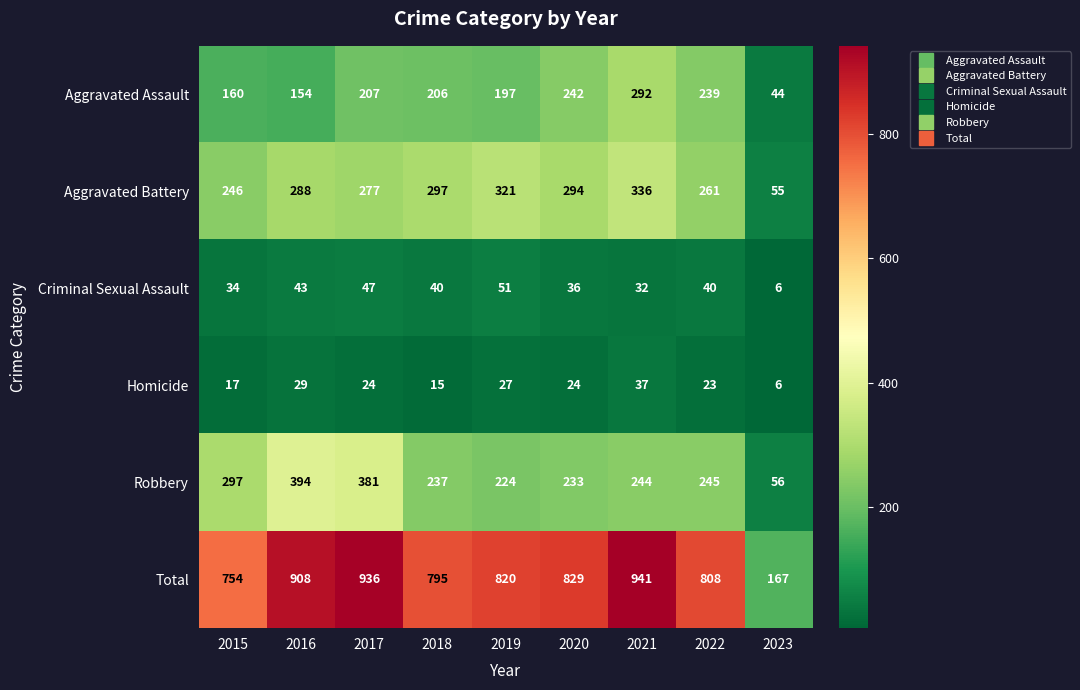

Rank the series by their maximum value, from highest to lowest.

Total, Robbery, Aggravated Battery, Aggravated Assault, Criminal Sexual Assault, Homicide